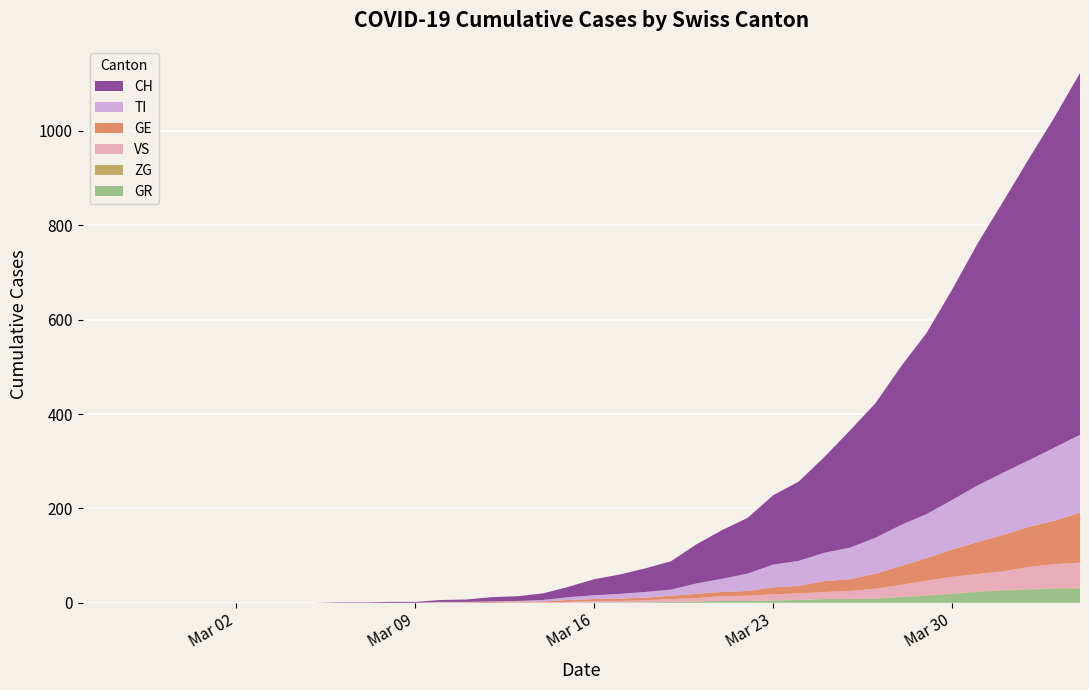

Reading right to left, list all the values displayed in this chart.

CH: 39=767	38=700	37=639	36=575	35=513	34=446	33=384	32=336	31=285	30=248	29=203	28=168	27=147	26=118	25=103	24=83	23=60	22=50	21=41	20=34	19=22	18=14	17=10	16=9	15=5	14=4	13=2	12=2	11=1	10=1	9=0	8=0	7=0	6=0	5=0	4=0	3=0	2=0	1=0	0=0
GR: 39=30	38=30	37=28	36=26	35=23	34=19	33=15	32=12	31=9	30=8	29=8	28=6	27=5	26=4	25=4	24=3	23=2	22=1	21=1	20=1	19=0	18=0	17=0	16=0	15=0	14=0	13=0	12=0	11=0	10=0	9=0	8=0	7=0	6=0	5=0	4=0	3=0	2=0	1=0	0=0
TI: 39=165	38=155	37=141	36=132	35=120	34=105	33=93	32=87	31=76	30=67	29=60	28=53	27=48	26=37	25=28	24=22	23=13	22=12	21=10	20=8	19=6	18=3	17=1	16=1	15=1	14=1	13=0	12=0	11=0	10=0	9=0	8=0	7=0	6=0	5=0	4=0	3=0	2=0	1=0	0=0
VS: 39=53	38=51	37=47	36=40	35=37	34=35	33=31	32=25	31=21	30=17	29=15	28=14	27=13	26=11	25=10	24=7	23=6	22=4	21=3	20=3	19=2	18=1	17=1	16=0	15=0	14=0	13=0	12=0	11=0	10=0	9=0	8=0	7=0	6=0	5=0	4=0	3=0	2=0	1=0	0=0
GE: 39=106	38=92	37=85	36=77	35=68	34=58	33=48	32=40	31=32	30=25	29=23	28=16	27=15	26=10	25=9	24=9	23=7	22=6	21=5	20=4	19=4	18=2	17=2	16=2	15=1	14=1	13=0	12=0	11=0	10=0	9=0	8=0	7=0	6=0	5=0	4=0	3=0	2=0	1=0	0=0
ZG: 39=2	38=1	37=1	36=1	35=1	34=1	33=1	32=1	31=0	30=0	29=0	28=0	27=0	26=0	25=0	24=0	23=0	22=0	21=0	20=0	19=0	18=0	17=0	16=0	15=0	14=0	13=0	12=0	11=0	10=0	9=0	8=0	7=0	6=0	5=0	4=0	3=0	2=0	1=0	0=0